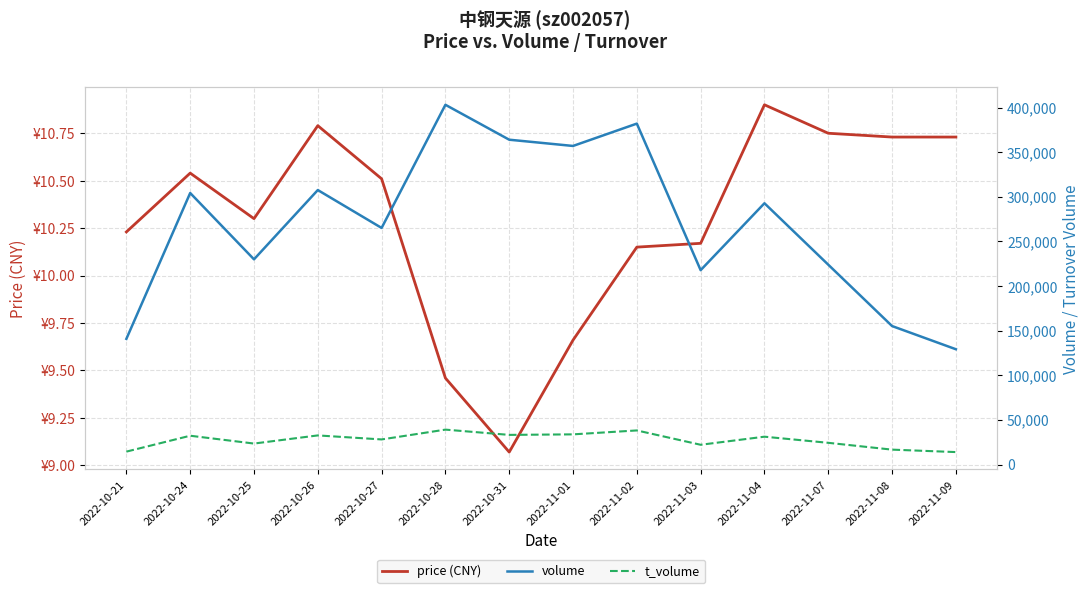

What is the greatest value displayed?

403080.0